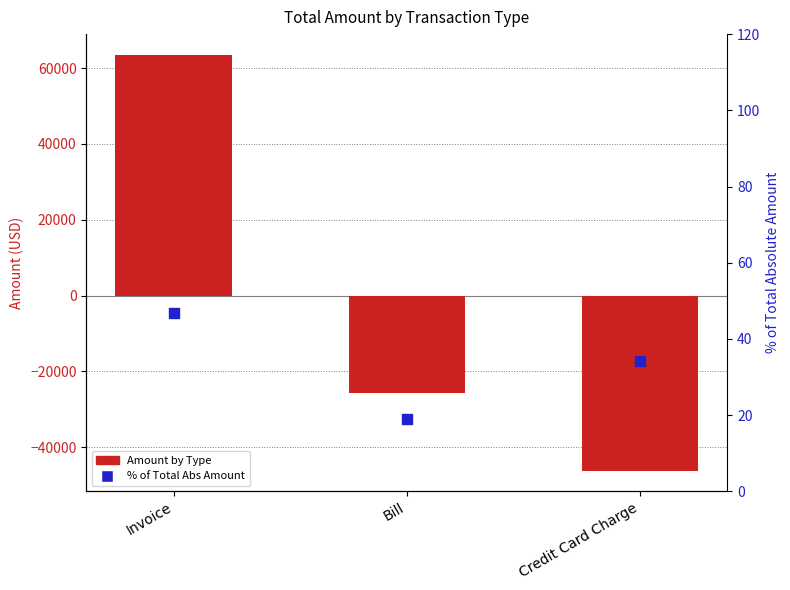

Which series has the largest total across all categories?

% of Total Abs Amount